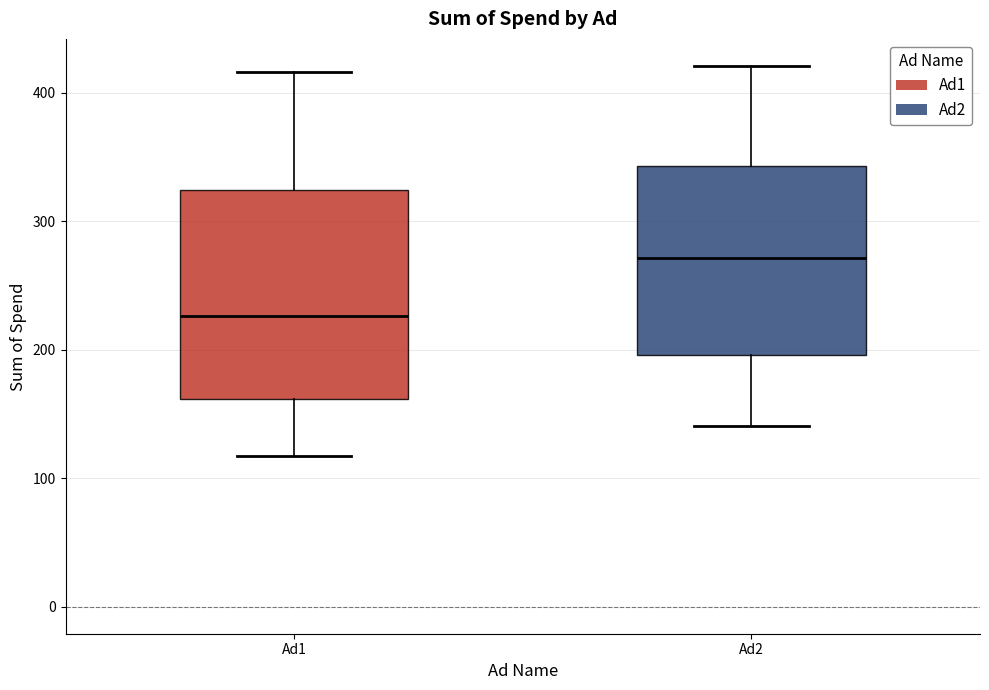

Reading left to right, read every box against the y-axis: the position of its median line, the range the box covers, and the ends of its whiskers. The values are not printed on the chart, so give them approximately, as read against the axis.

Ad1: median 230, box 160 to 320, whiskers 120 to 420
Ad2: median 270, box 200 to 340, whiskers 140 to 420